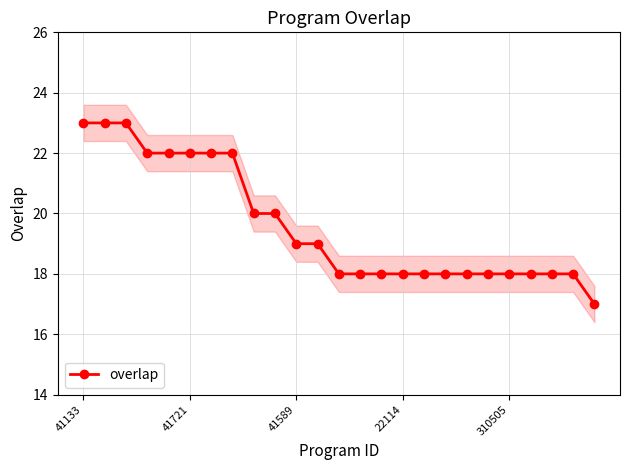

What is the sum of all values?

490